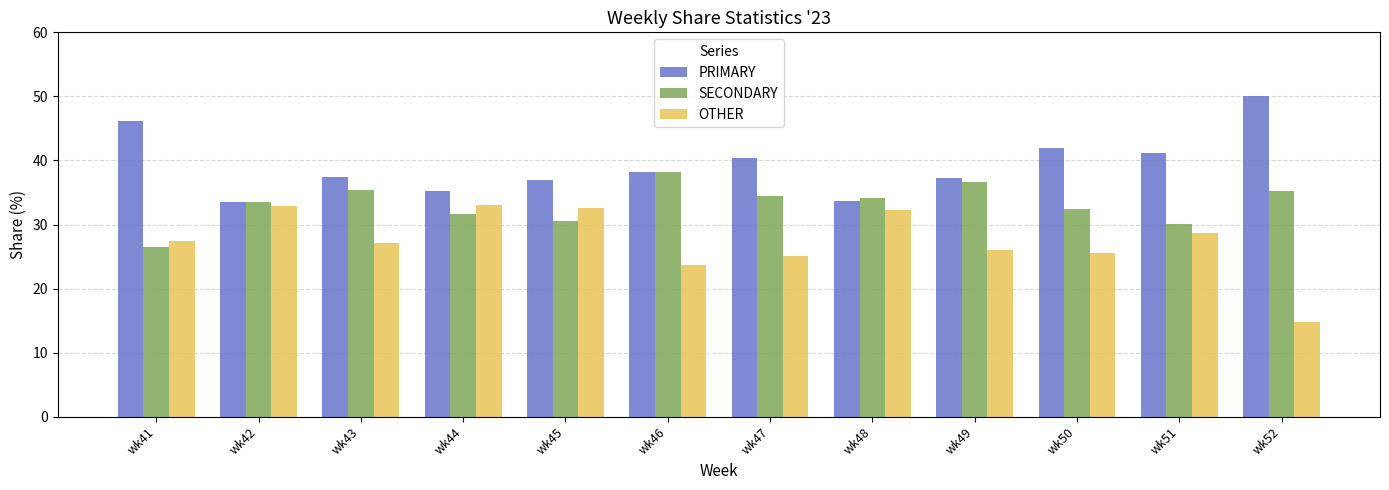

At how many categories does at least one series exceed 29?

12